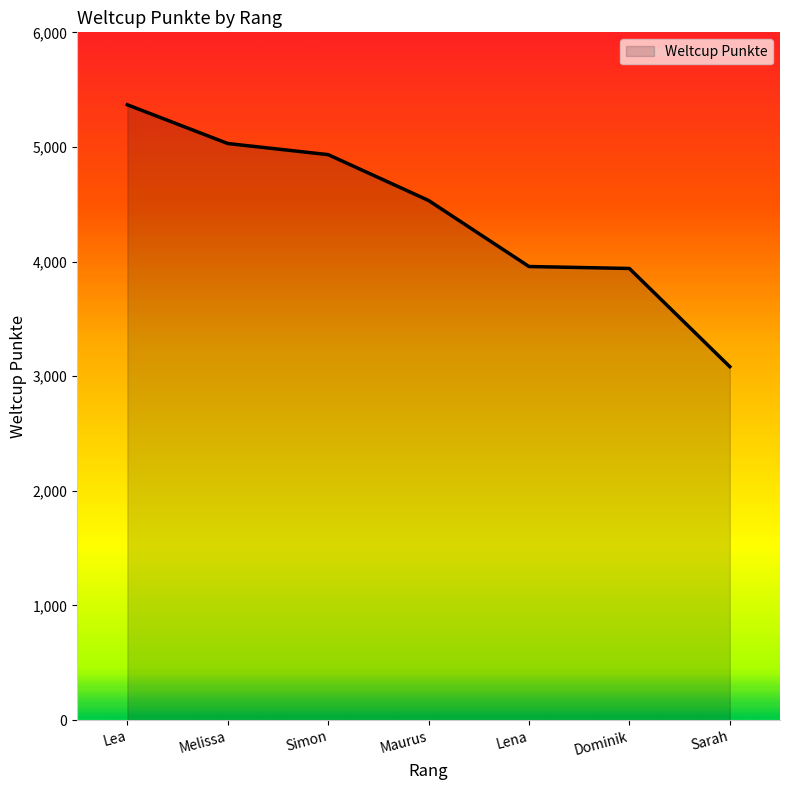

Approximately how many times larger is the value at Lea compared to Dominik?

1.4